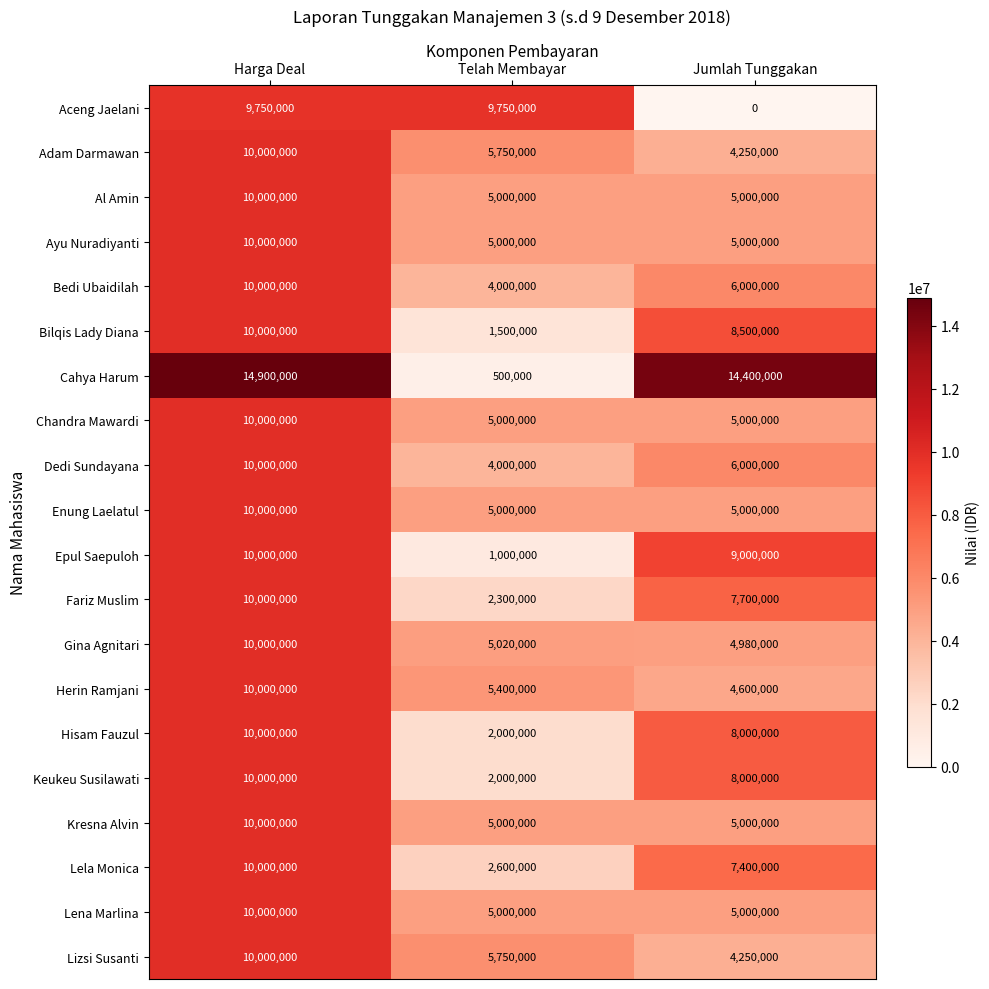

What is the total value across all series at Jumlah Tunggakan?

123080000